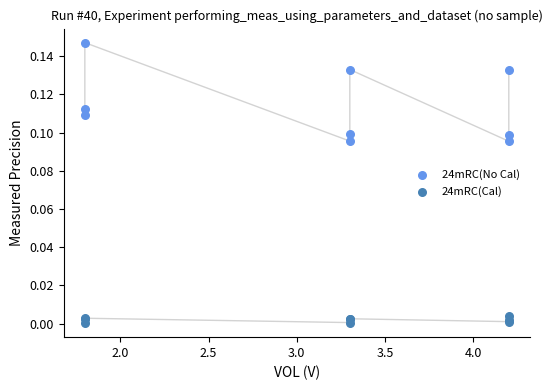

Which series has the widest spread of Y values?

24mRC(No Cal)